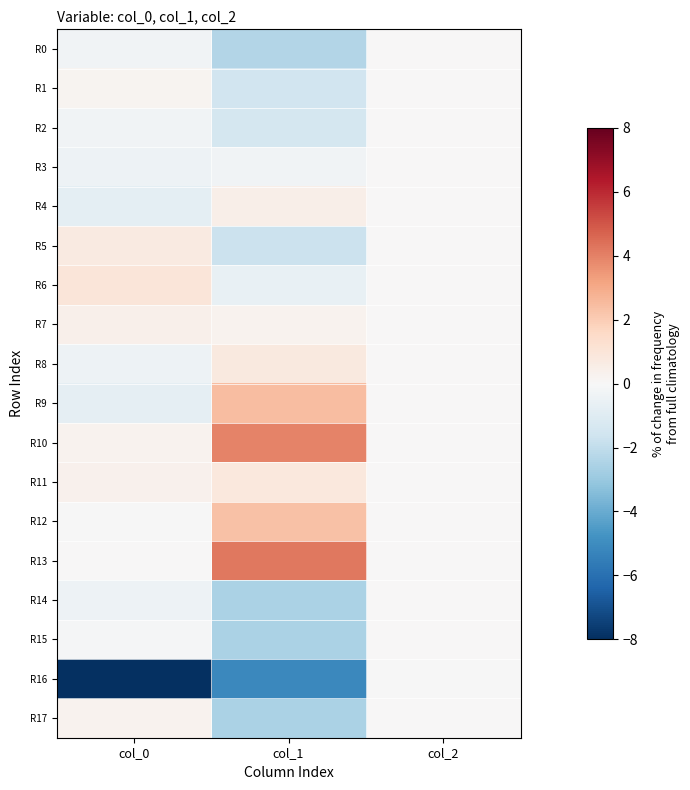

Reading left to right, transcribe all the data shown in this chart.

R0: col_0=-0.3	col_1=-2.3	col_2=0.0
R1: col_0=0.2	col_1=-1.5	col_2=0.0
R2: col_0=-0.3	col_1=-1.4	col_2=0.0
R3: col_0=-0.4	col_1=-0.3	col_2=0.0
R4: col_0=-0.8	col_1=0.5	col_2=0.0
R5: col_0=0.7	col_1=-1.7	col_2=0.0
R6: col_0=1.0	col_1=-0.6	col_2=0.0
R7: col_0=0.4	col_1=0.3	col_2=0.0
R8: col_0=-0.4	col_1=0.8	col_2=0.0
R9: col_0=-0.7	col_1=2.5	col_2=0.0
R10: col_0=0.3	col_1=3.9	col_2=0.0
R11: col_0=0.3	col_1=0.8	col_2=0.0
R12: col_0=-0.0	col_1=2.4	col_2=0.0
R13: col_0=0.0	col_1=4.2	col_2=0.0
R14: col_0=-0.4	col_1=-2.5	col_2=0.0
R15: col_0=-0.1	col_1=-2.5	col_2=0.0
R16: col_0=-8.0	col_1=-5.1	col_2=-0.0
R17: col_0=0.3	col_1=-2.5	col_2=0.0